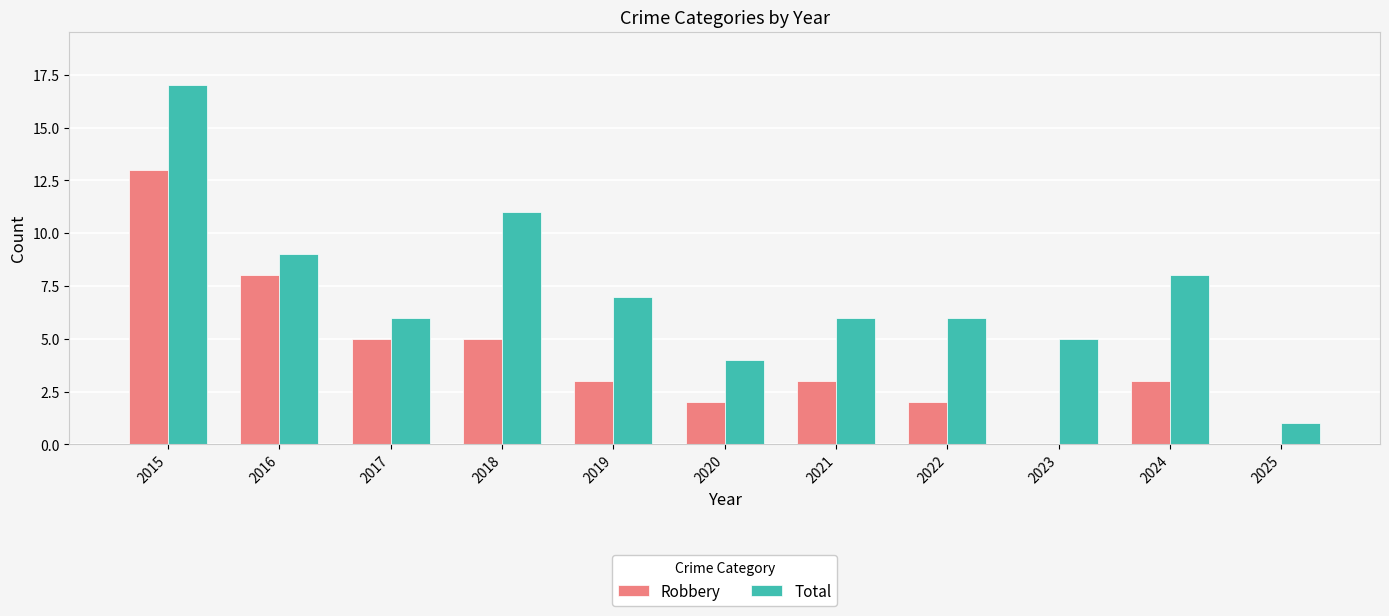

What is the highest value of the Total series?

17